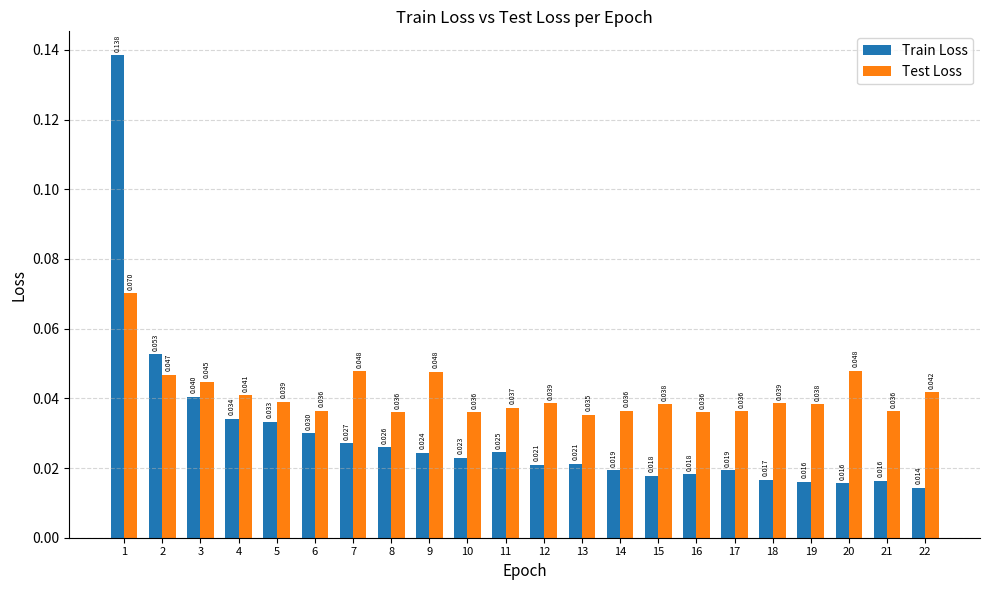

Which series has the largest range (max minus min)?

Train Loss